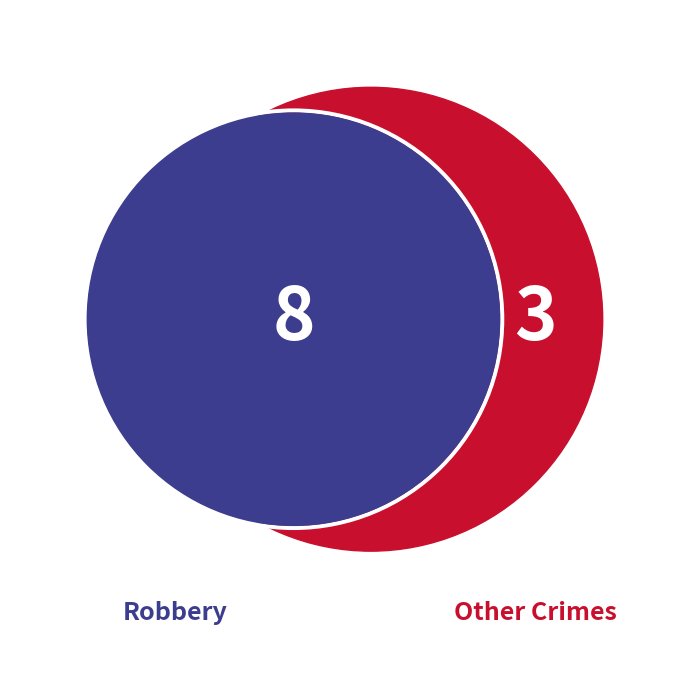

Which category accounts for the majority?

Robbery